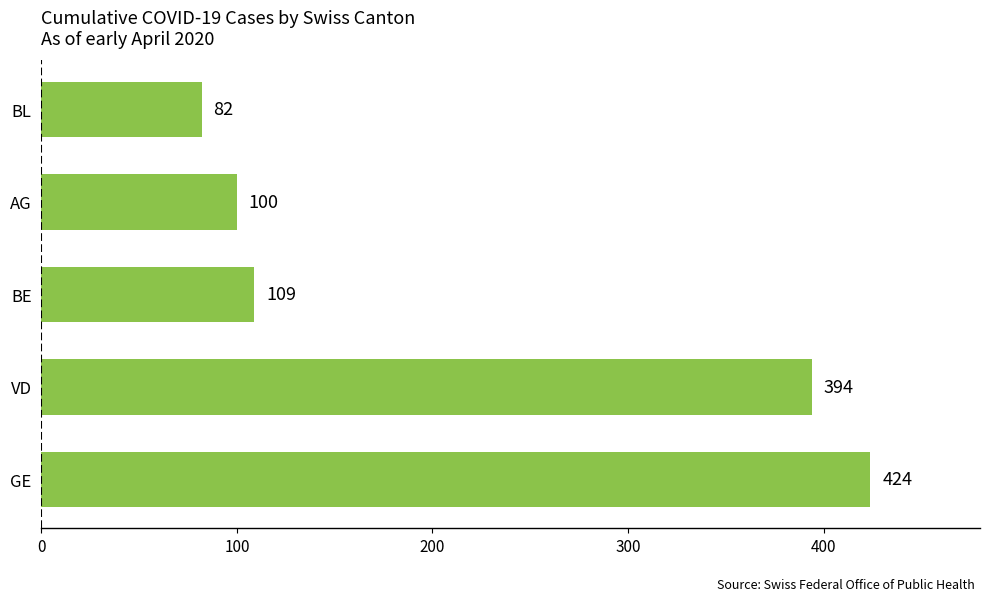

Between AG and BL, which is larger?

AG